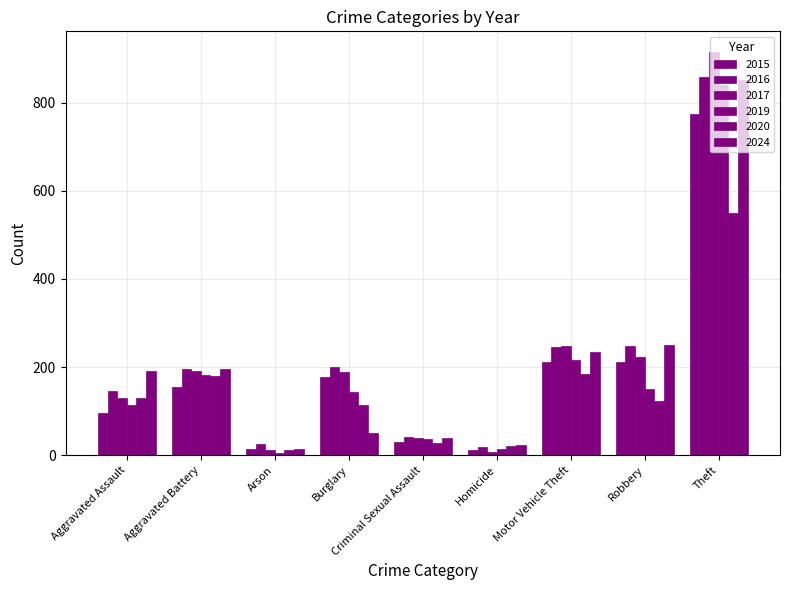

How many data points in 2020 are less than 124?

4